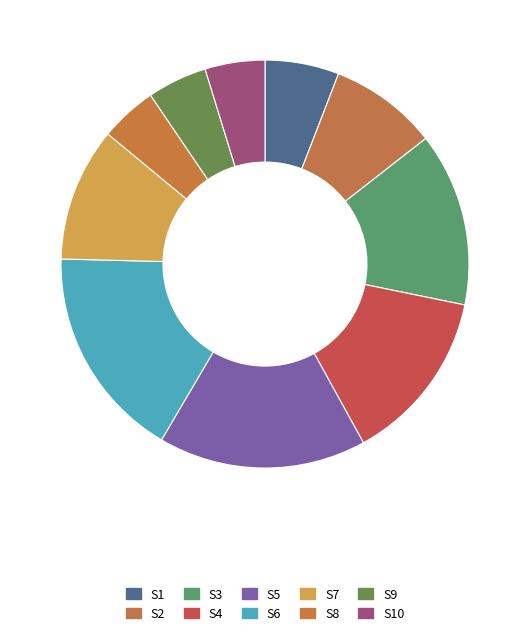

How many segments does this pie chart have?

10